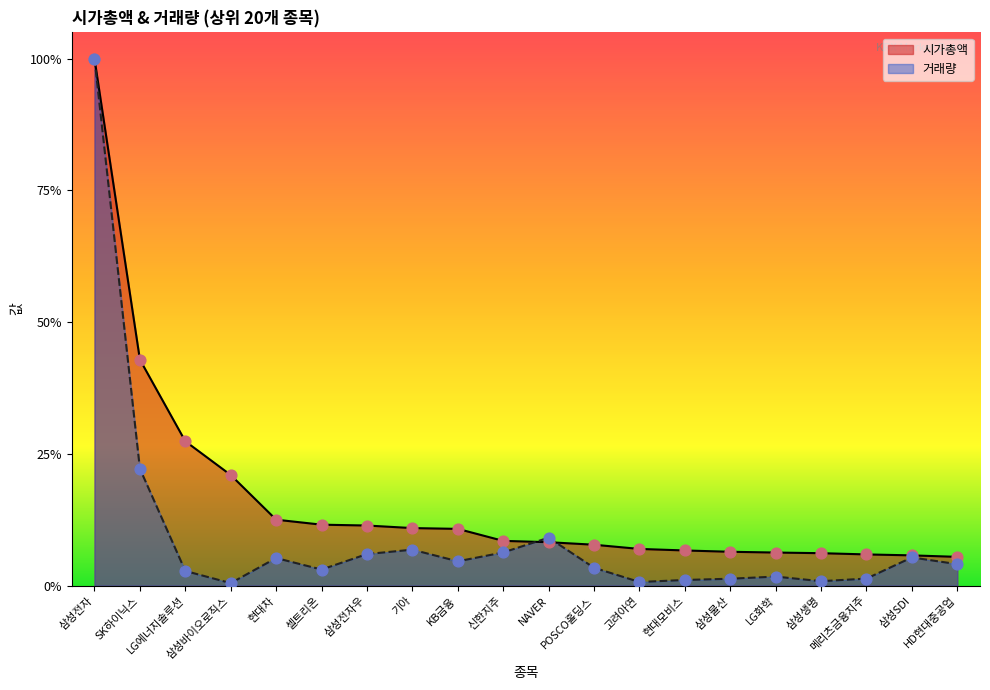

What is the total value across all series at 삼성전자우?

0.2